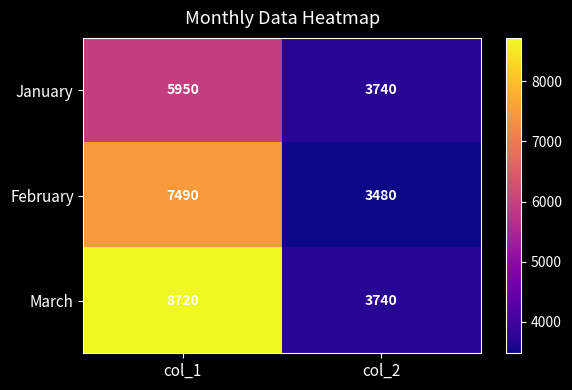

What is the difference between the maximum and minimum values in the January series?

2210